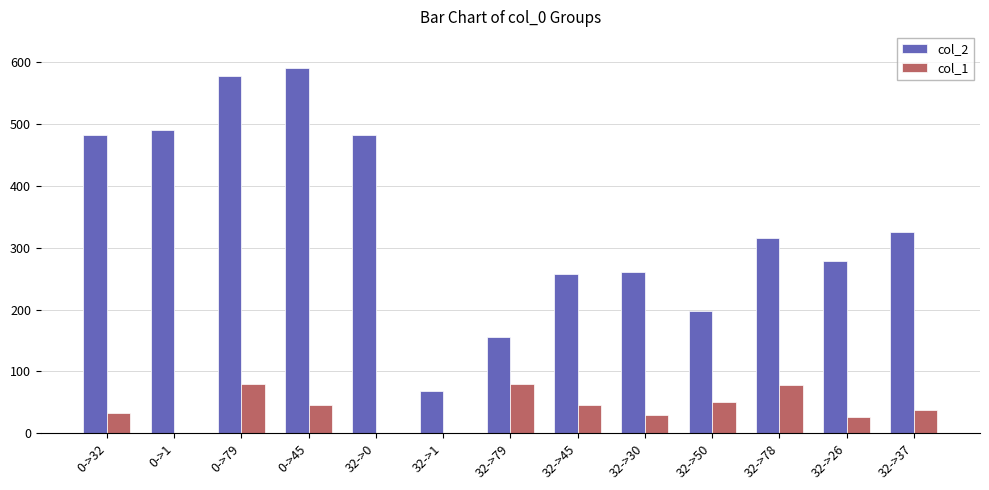

The col_2 series shows 577 at 0->79. True or false?

True